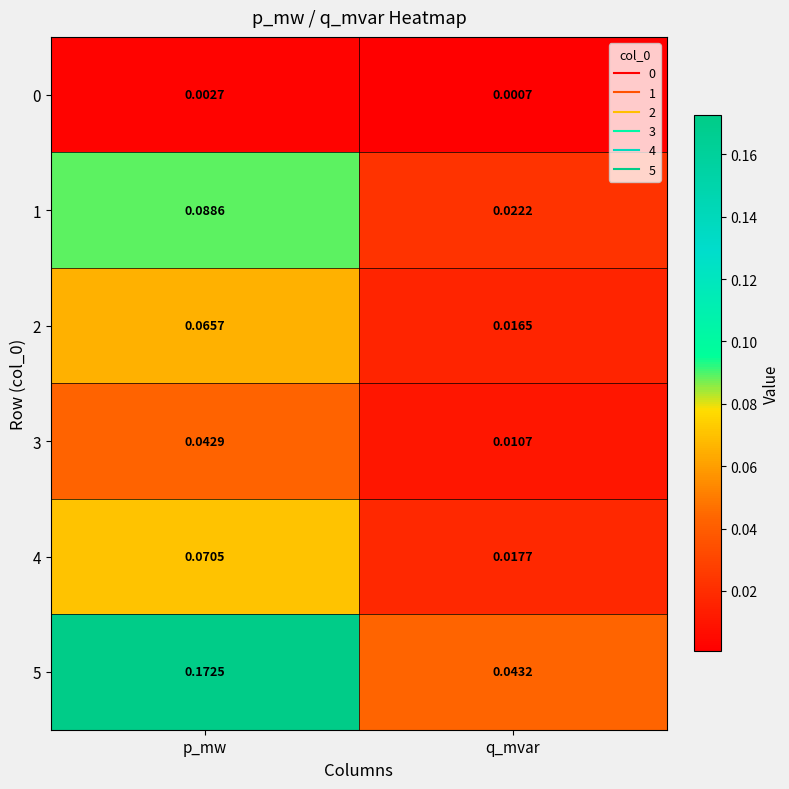

Rank the categories by 1 value from lowest to highest.

q_mvar, p_mw